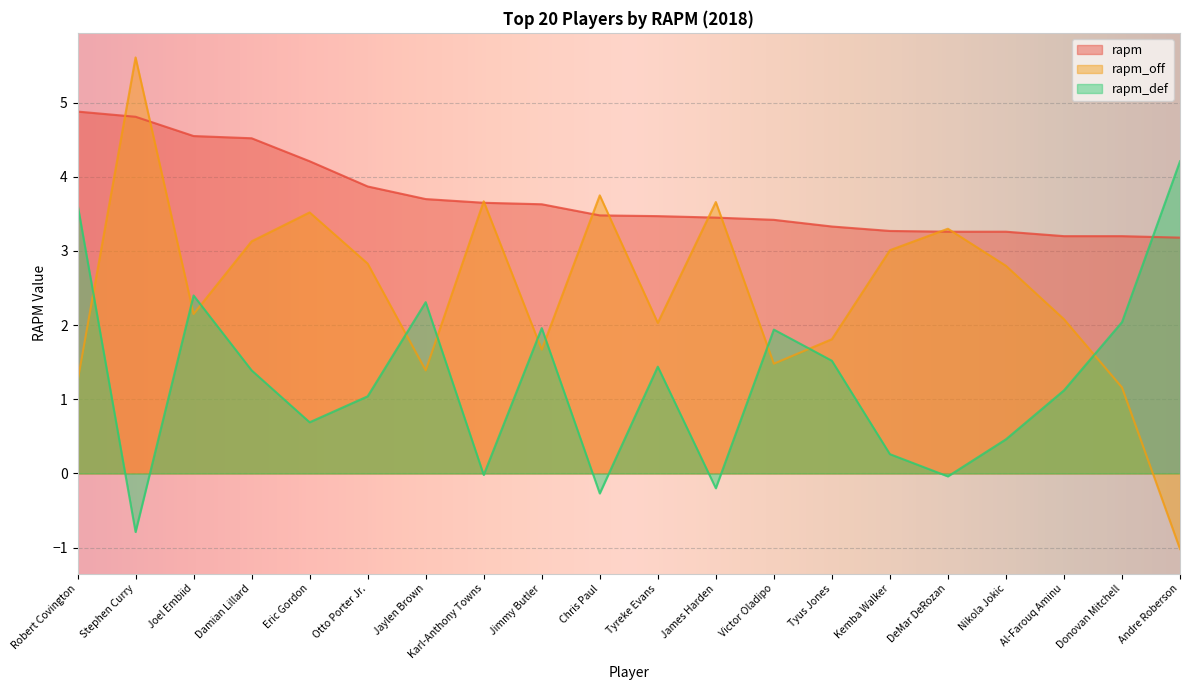

True or false: rapm has more than 0 interior local peaks.

False